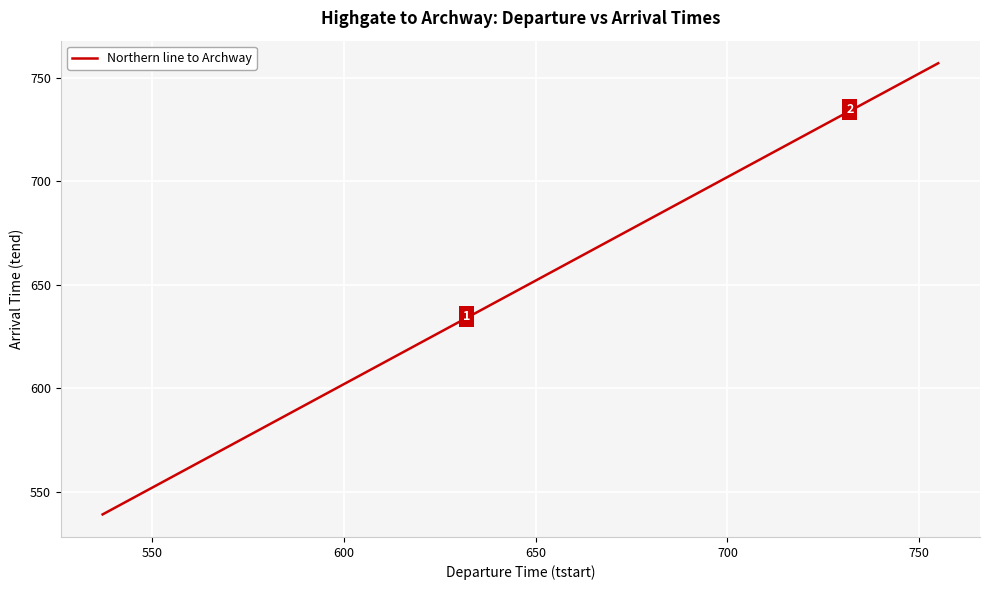

Reading left to right, what are all the values shown in this chart?

539	549	554	559	604	609	614	618	623	627	631	634	637	640	643	646	649	652	655	658	661	704	707	710	713	716	719	722	725	728	731	734	737	740	743	746	749	752	755	757